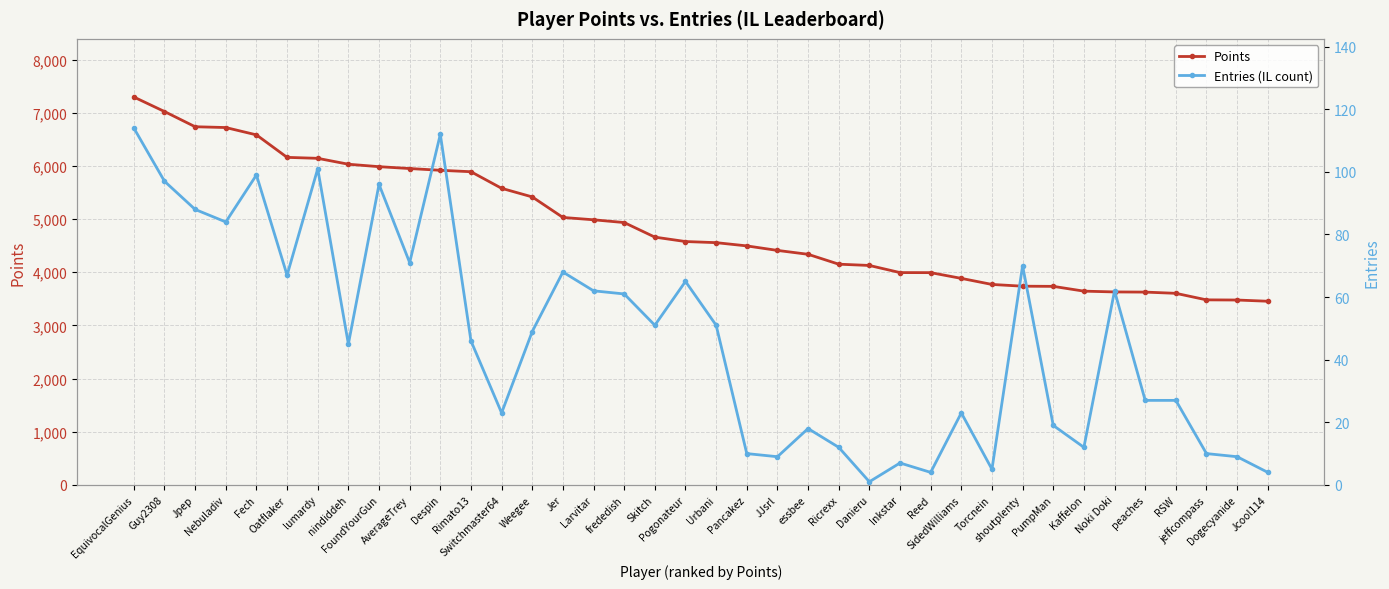

List the series in order of their overall mean, lowest first.

Entries (IL count), Points